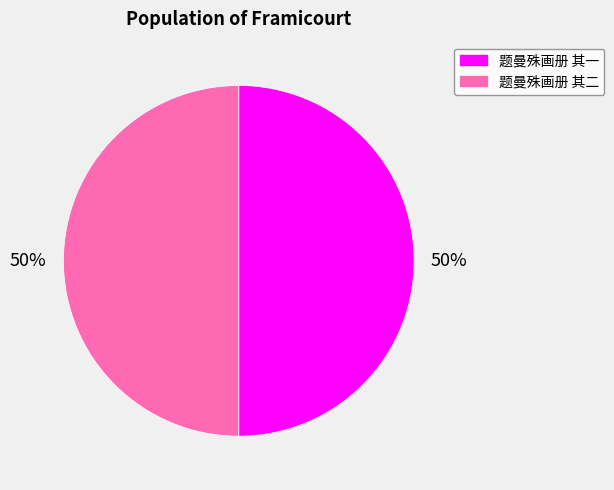

Is the sum of 题曼殊画册 其一 and 题曼殊画册 其二 greater than half?

Yes